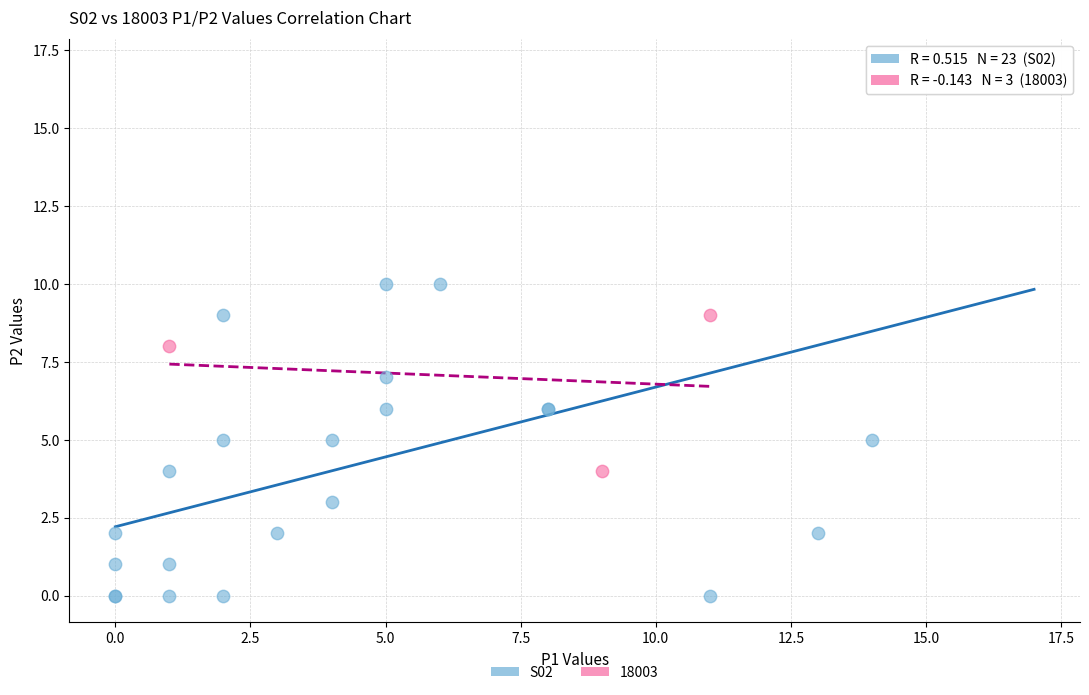

Which series has the widest spread of Y values?

S02